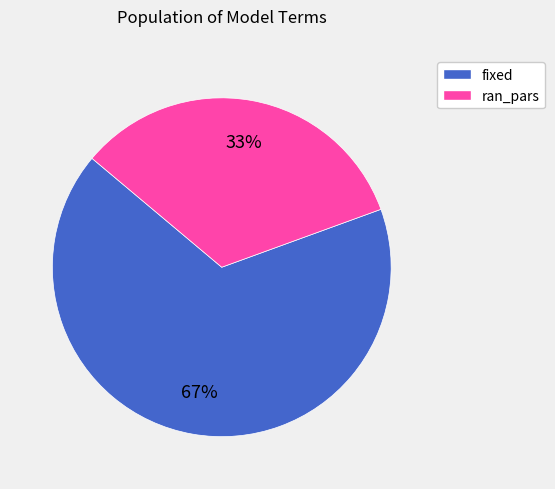

How many segments does this pie chart have?

2